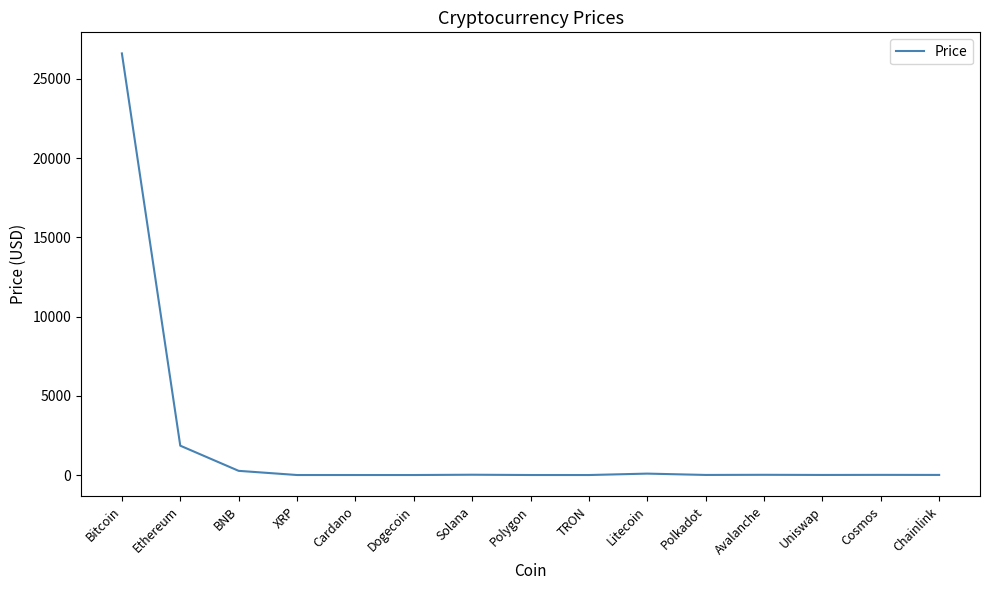

The value at Avalanche is 14.0. True or false?

True